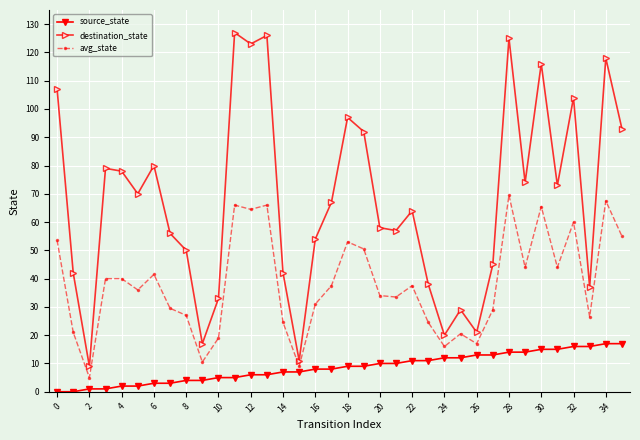

What is the sum of all avg_state values?

1369.0